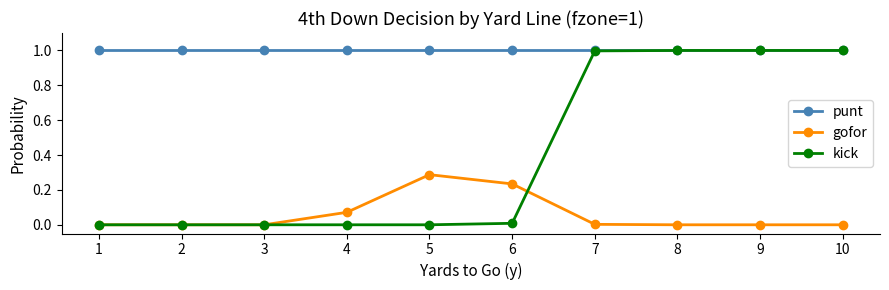

What are all the series names shown in the legend?

punt, gofor, kick